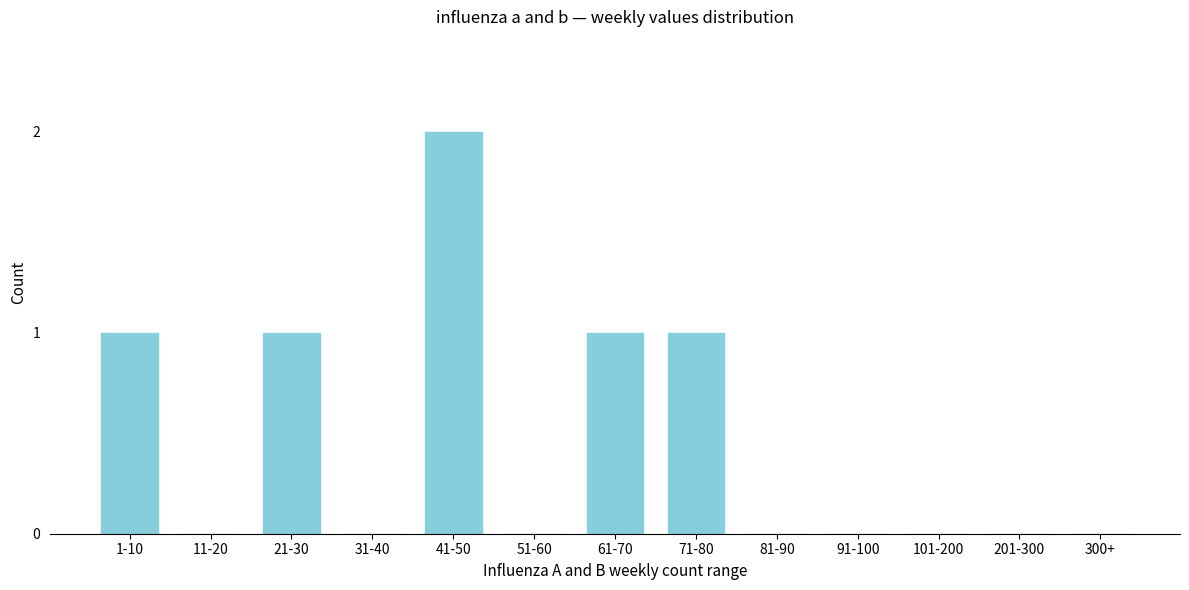

Reading right to left, transcribe all the data shown in this chart.

300+=0	201-300=0	101-200=0	91-100=0	81-90=0	71-80=1	61-70=1	51-60=0	41-50=2	31-40=0	21-30=1	11-20=0	1-10=1